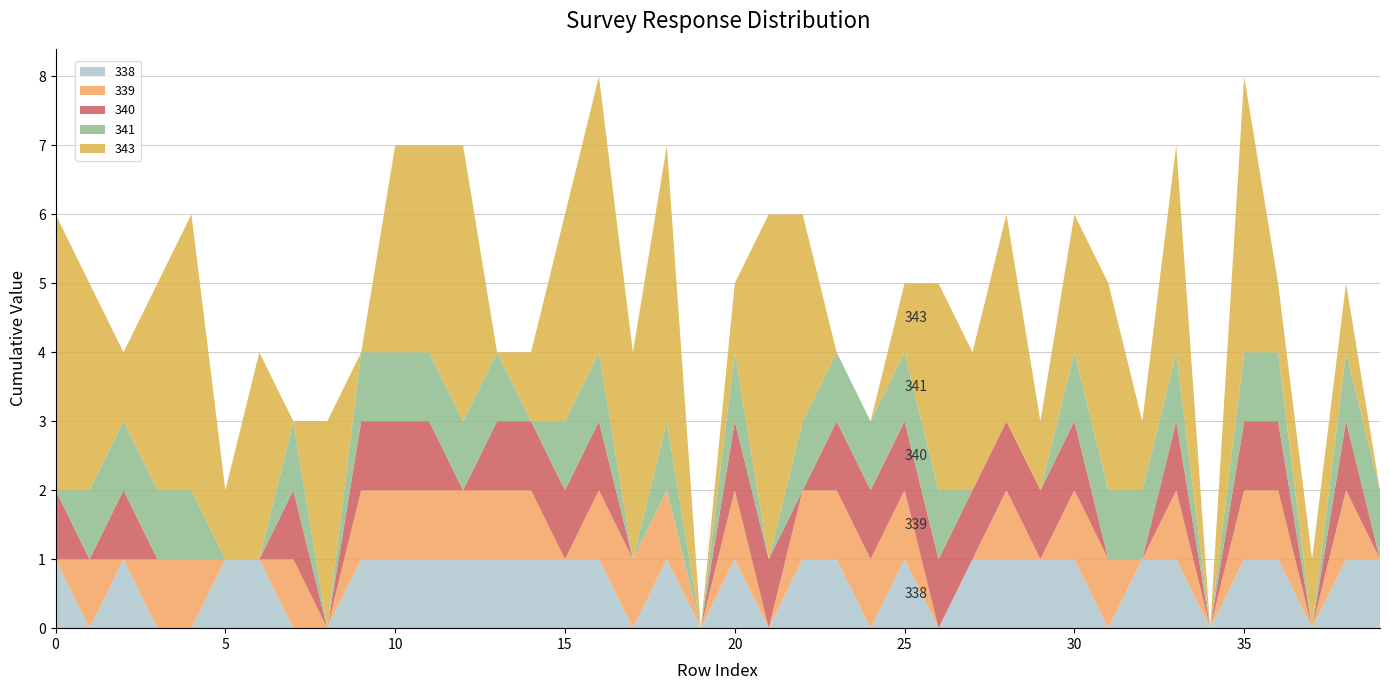

Reading left to right, extract all data points from this chart.

338: 1	0	1	0	0	1	1	0	0	1	1	1	1	1	1	1	1	0	1	0	1	0	1	1	0	1	0	1	1	1	1	0	1	1	0	1	1	0	1	1
339: 0	1	0	1	1	0	0	1	0	1	1	1	1	1	1	0	1	1	1	0	1	0	1	1	1	1	0	0	1	0	1	1	0	1	0	1	1	0	1	0
340: 1	0	1	0	0	0	0	1	0	1	1	1	0	1	1	1	1	0	0	0	1	1	0	1	1	1	1	1	1	1	1	0	0	1	0	1	1	0	1	0
341: 0	1	1	1	1	0	0	1	0	1	1	1	1	1	0	1	1	0	1	0	1	0	1	1	1	1	1	0	0	0	1	1	1	1	0	1	1	0	1	1
343: 4	3	1	3	4	1	3	0	3	0	3	3	4	0	1	3	4	3	4	0	1	5	3	0	0	1	3	2	3	1	2	3	1	3	0	4	1	1	1	0